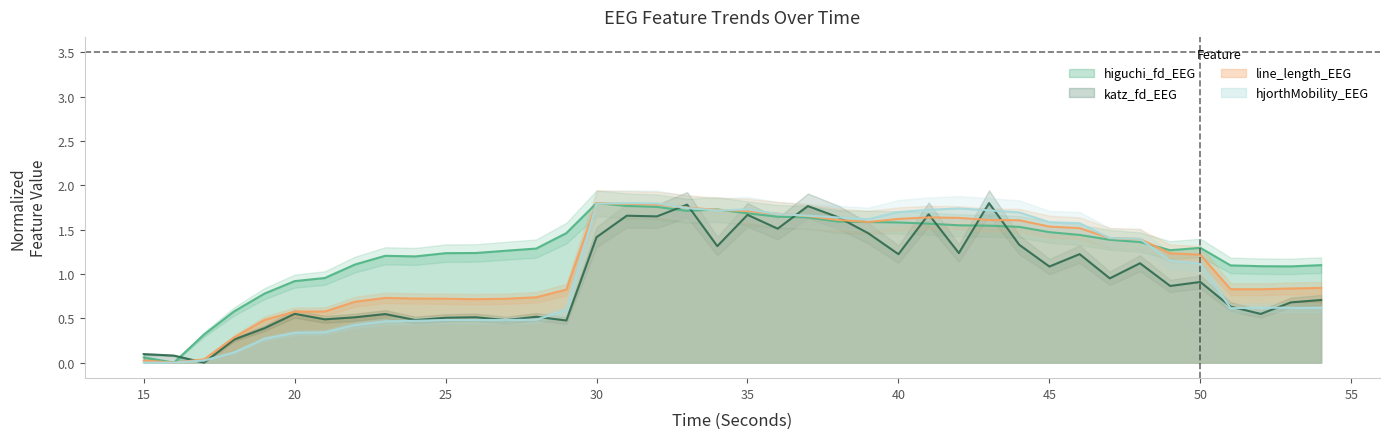

Is it true that hjorthMobility_EEG equals 0.6 at 53?

True